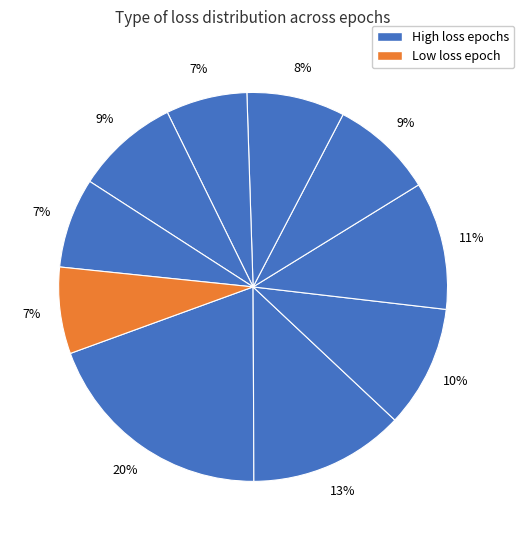

How many slices are in this pie chart?

10